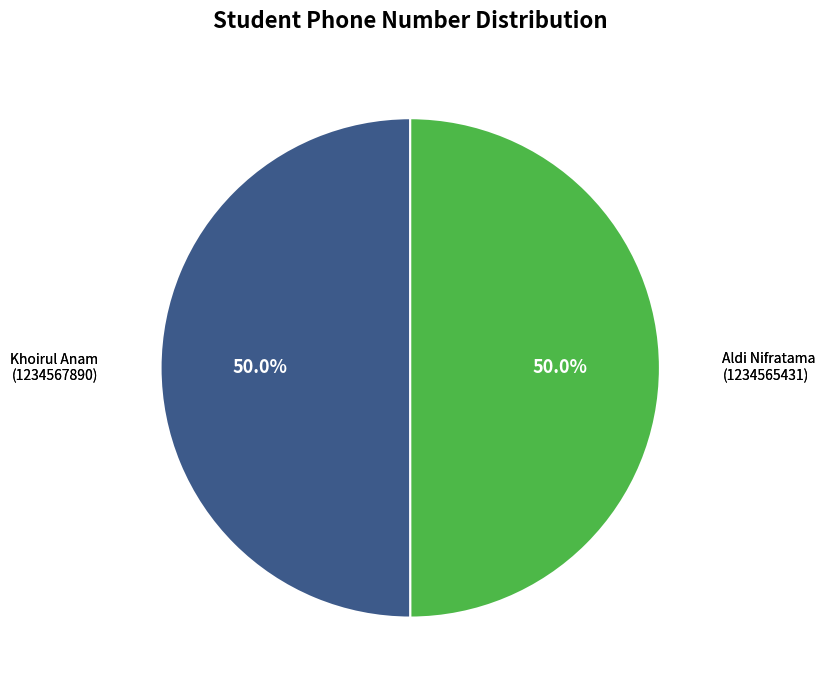

Which category has the smallest portion of the pie?

Aldi Nifratama
(1234565431)